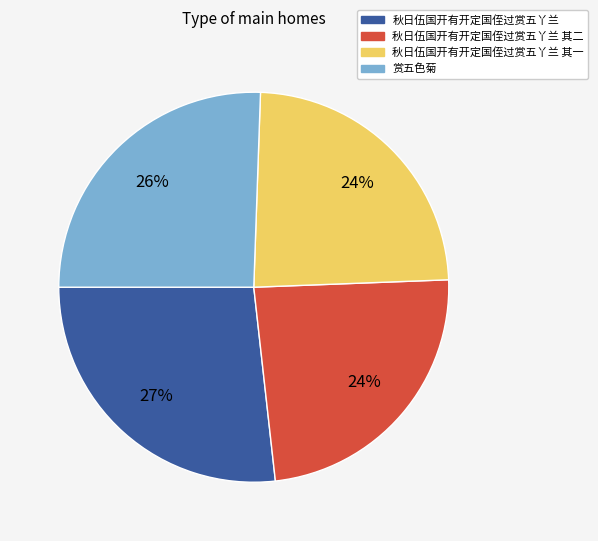

Does any single category account for the majority?

No